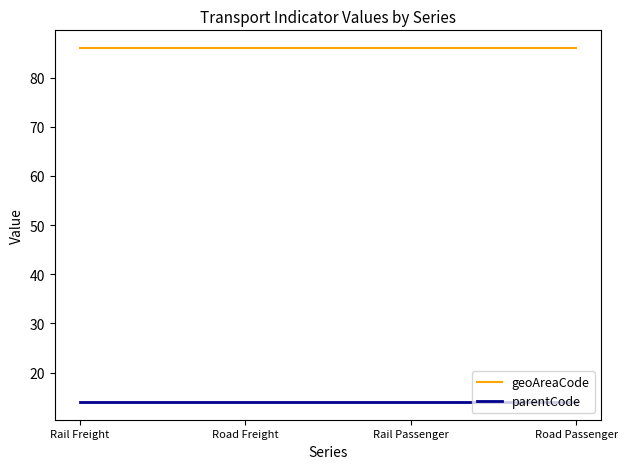

Reading left to right, extract all data points from this chart.

geoAreaCode: Rail Freight=86	Road Freight=86	Rail Passenger=86	Road Passenger=86
parentCode: Rail Freight=14	Road Freight=14	Rail Passenger=14	Road Passenger=14